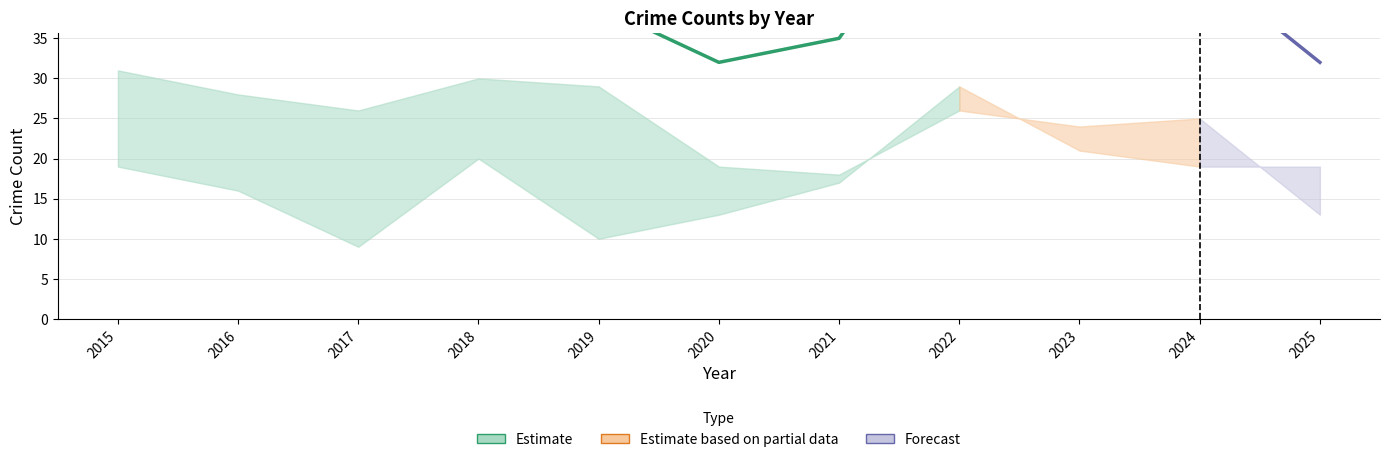

Does the chart display data point markers on the line(s)?

No